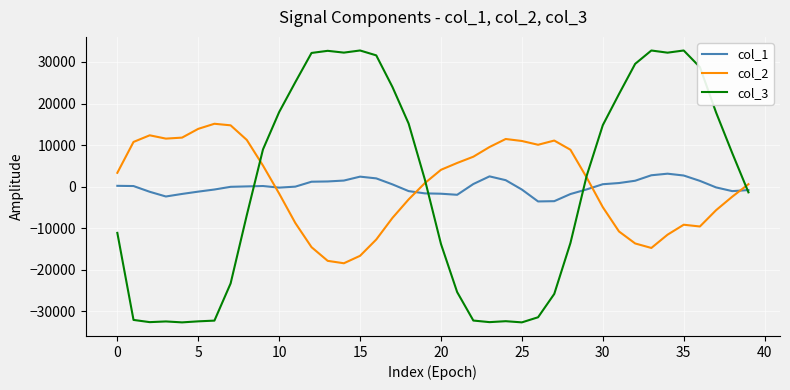

Is this an area chart (filled region under the line)?

No